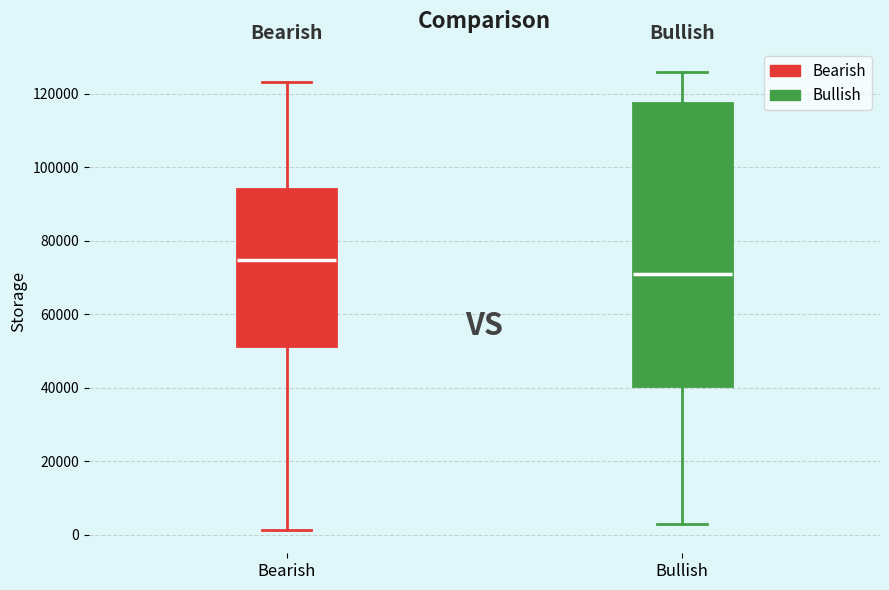

Where is the lower edge of the box for Bearish on the y-axis? The values are not printed on the chart, so give them approximately, as read against the axis.

52000